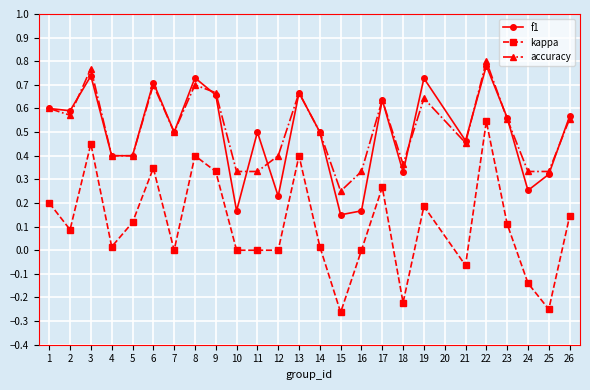

At which label does accuracy reach its minimum?

15